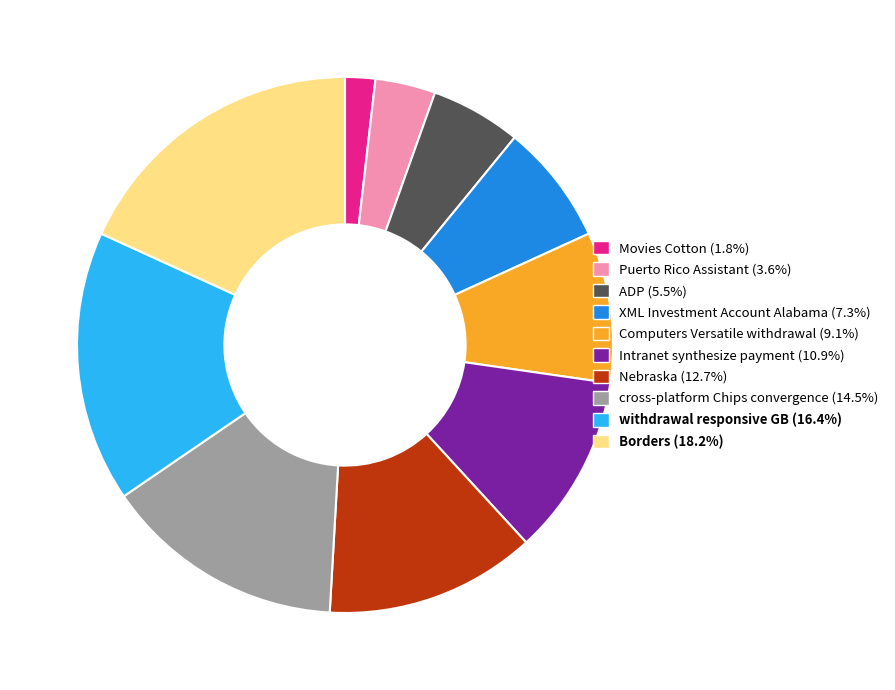

Combined, do Nebraska and XML Investment Account Alabama account for over 50%?

No